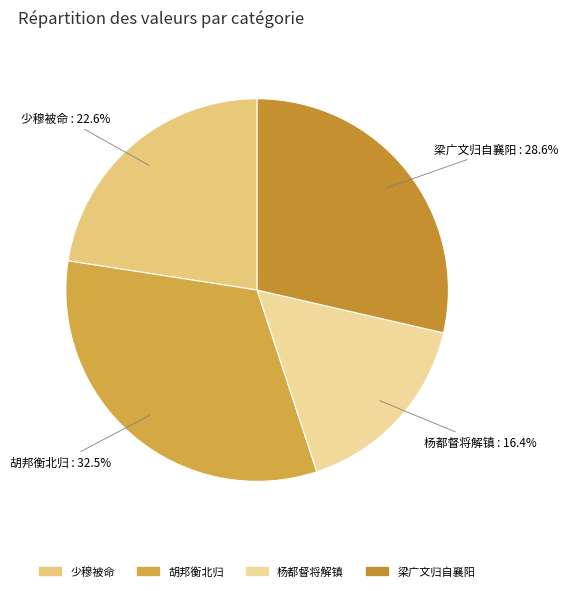

Rank the categories by value from lowest to highest.

杨都督将解镇, 少穆被命, 梁广文归自襄阳, 胡邦衡北归